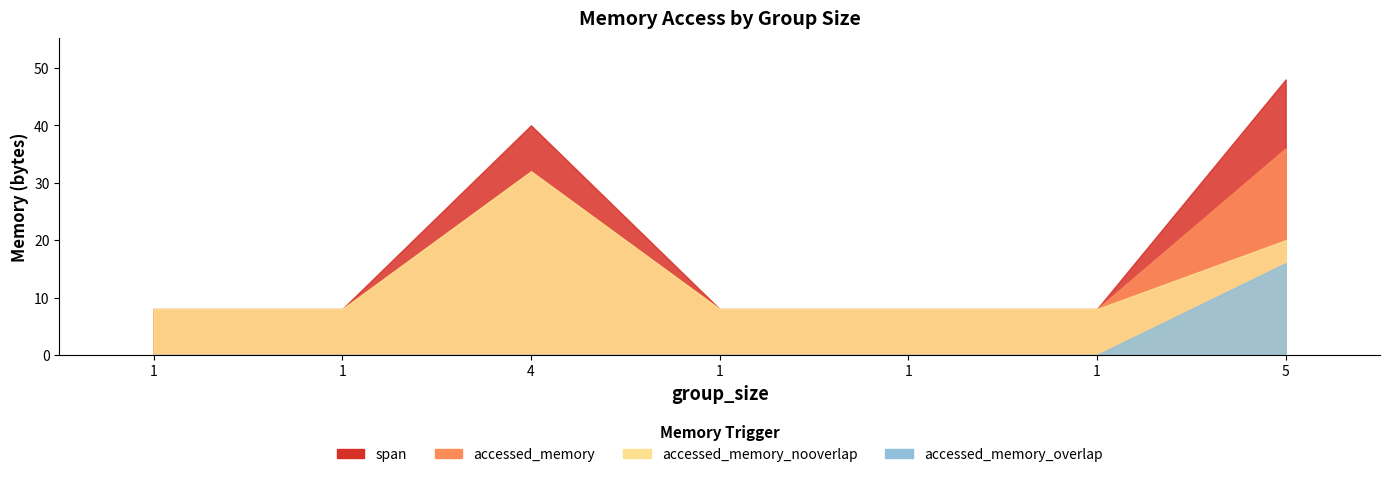

Is the value of accessed_memory at 1 greater than the value of accessed_memory_nooverlap at 1?

No